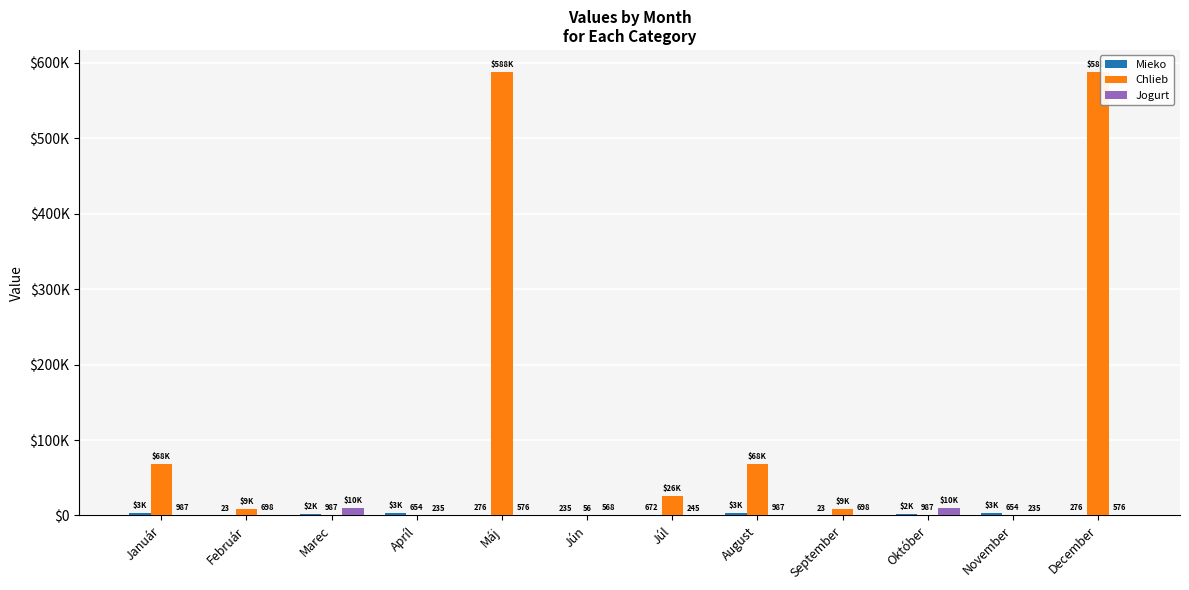

At how many categories does at least one series exceed 506763?

2